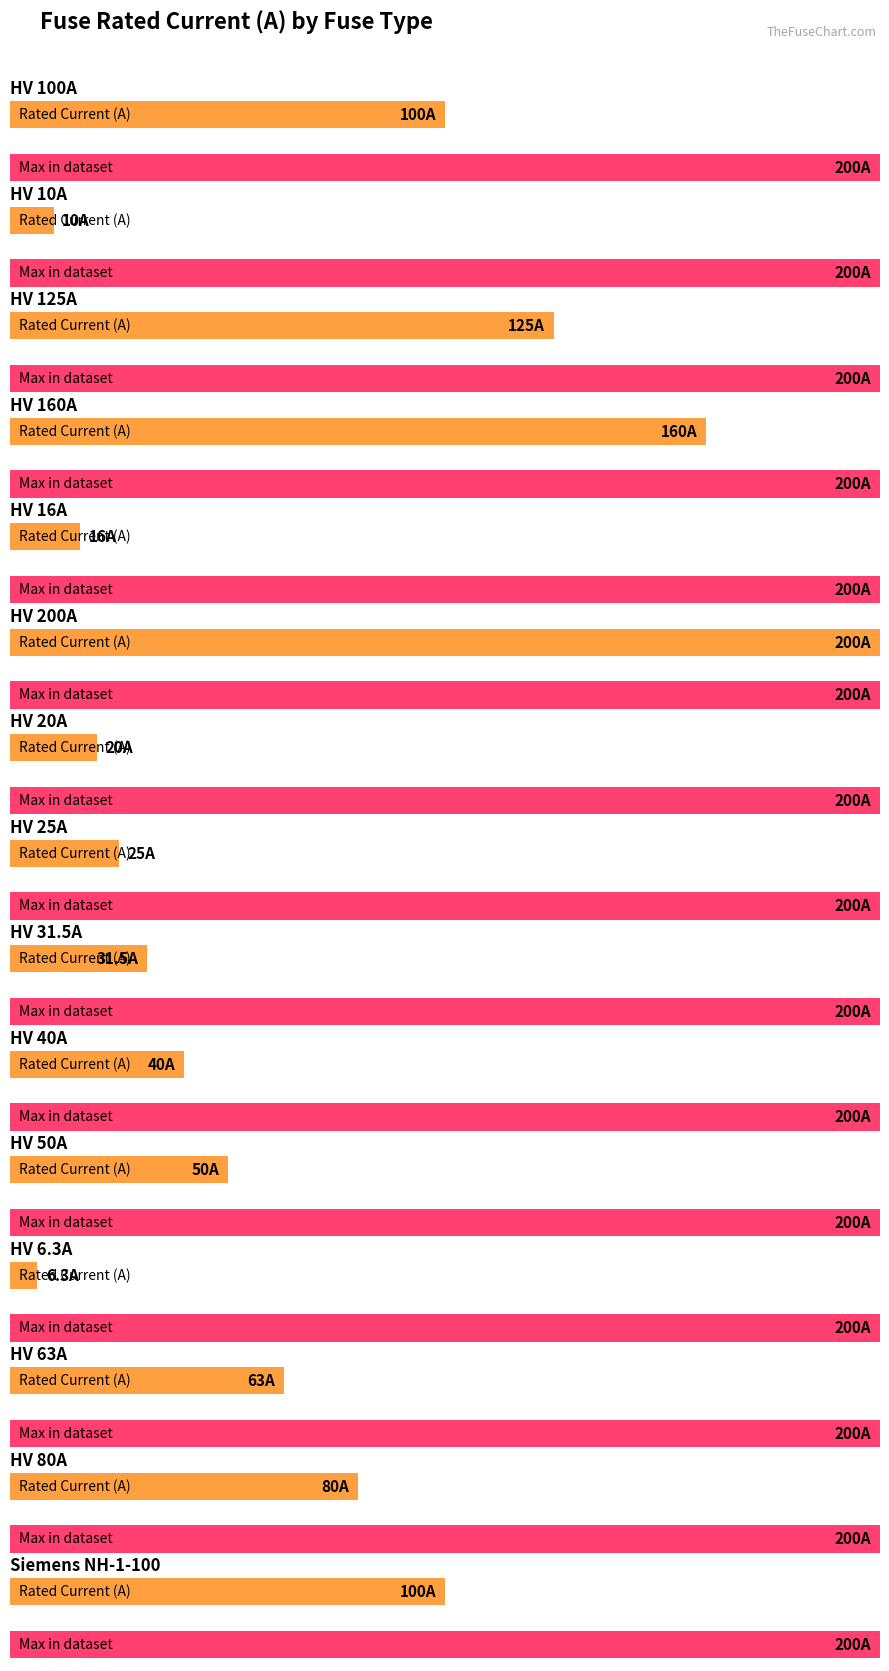

The chart shows a value of 80.0 at HV 80A. True or false?

True